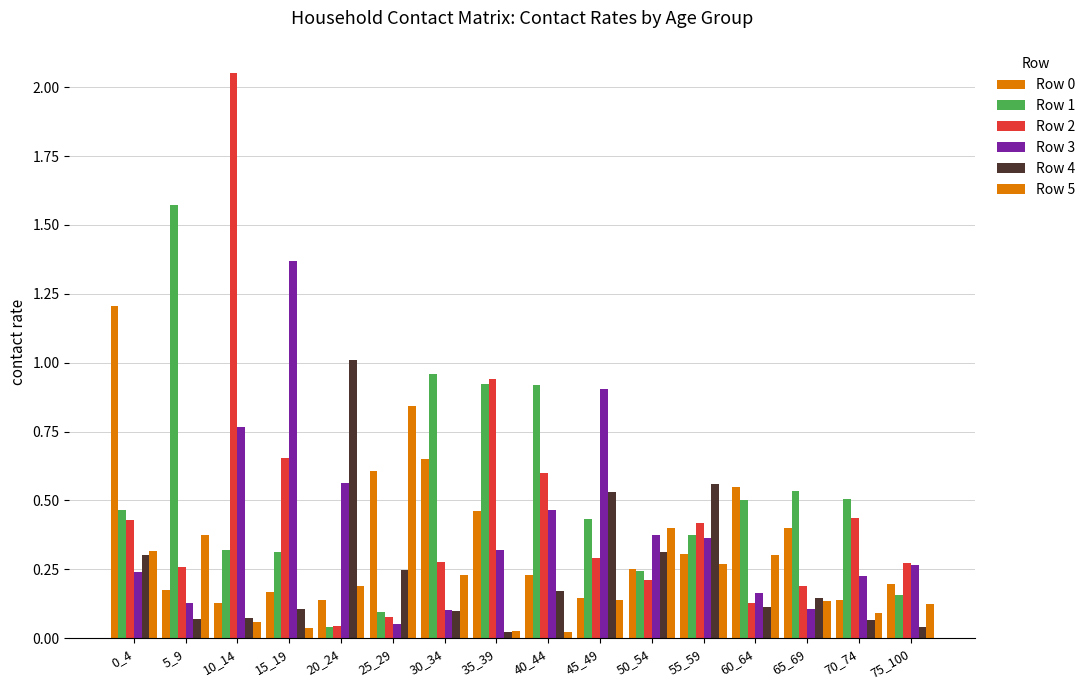

What is the sum of all Row 1 values?

8.3